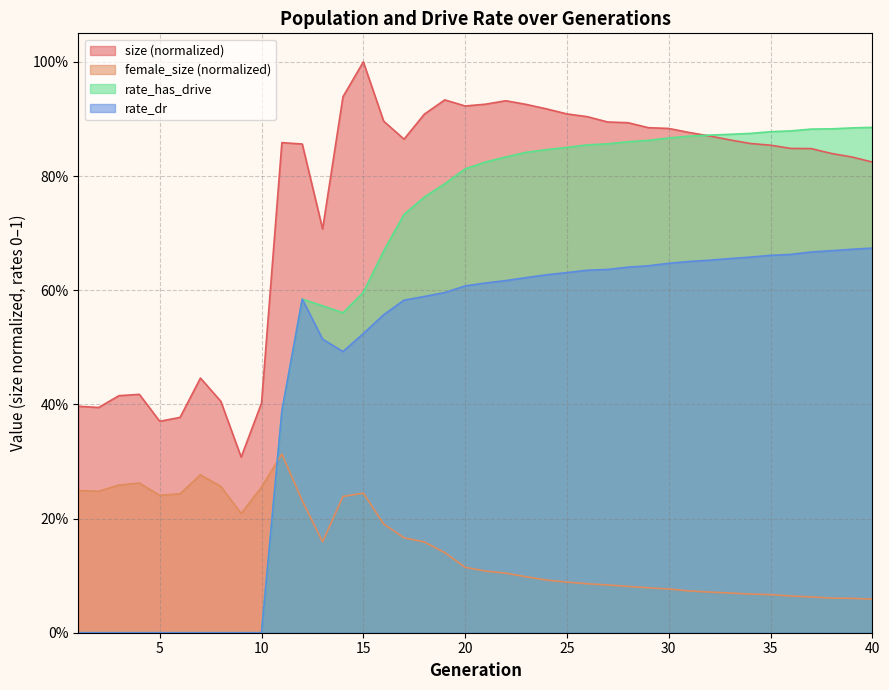

How many lines are shown in the chart?

4